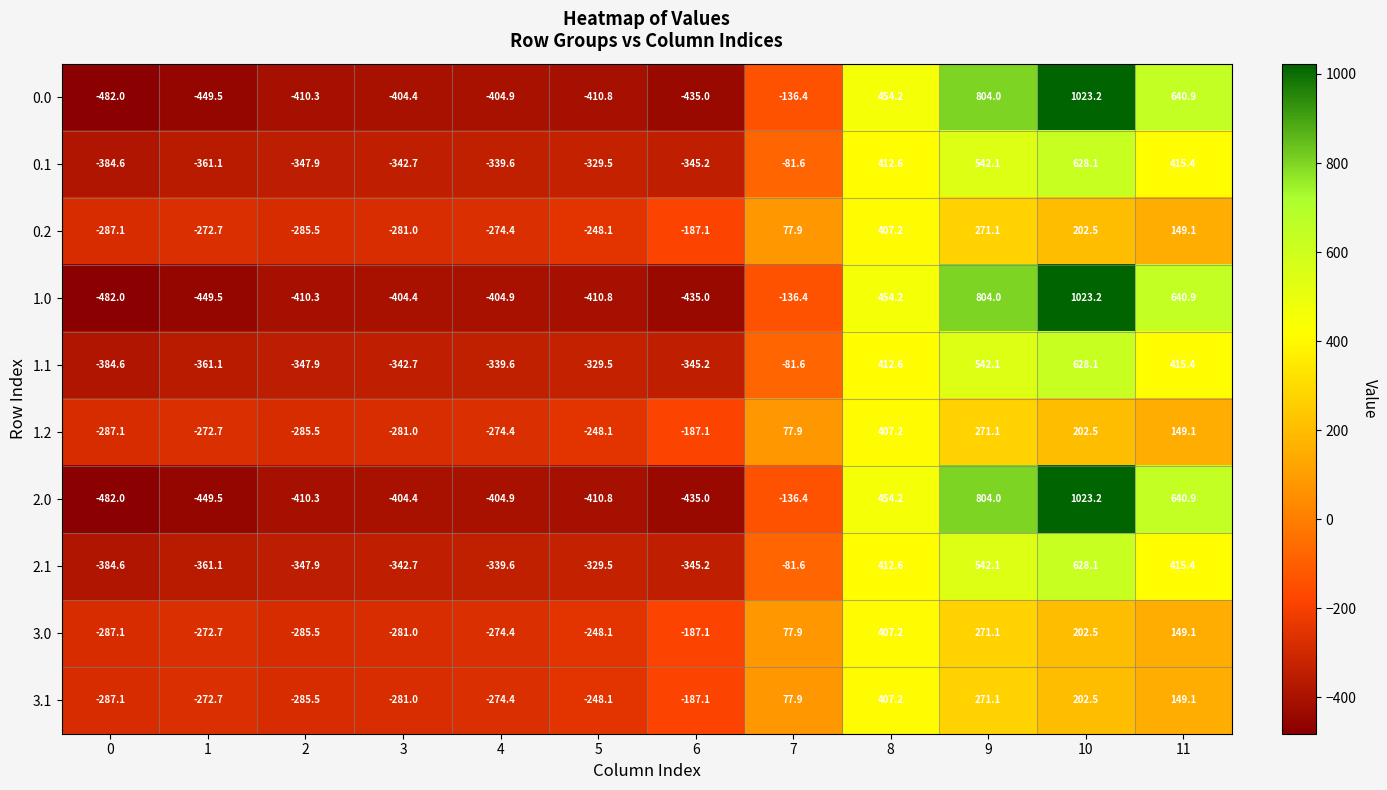

What is the spread (max minus min) of values at 2?

124.8